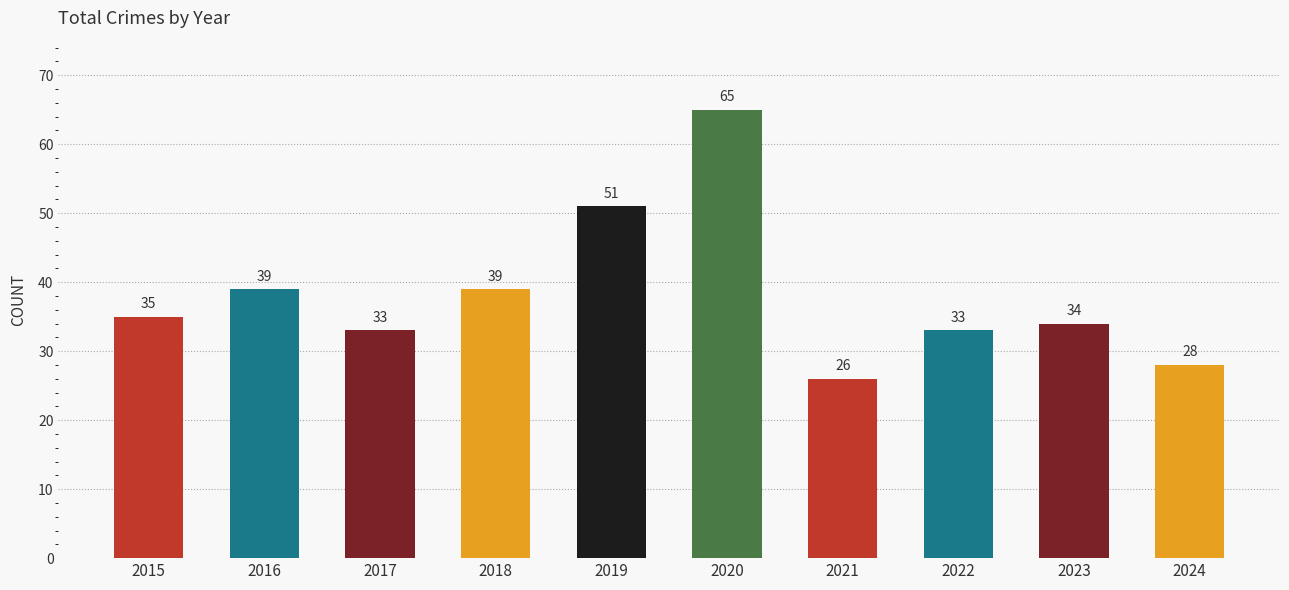

The value at 2015 is 13. True or false?

False